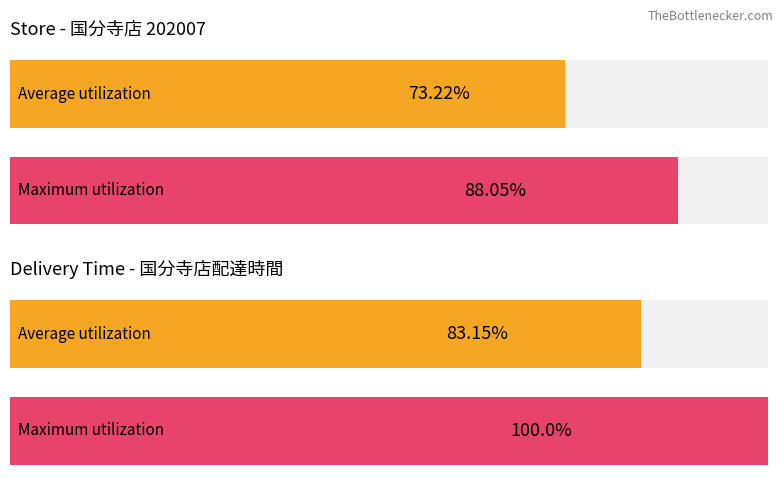

Are the bars grouped side by side (vs. stacked)?

Yes